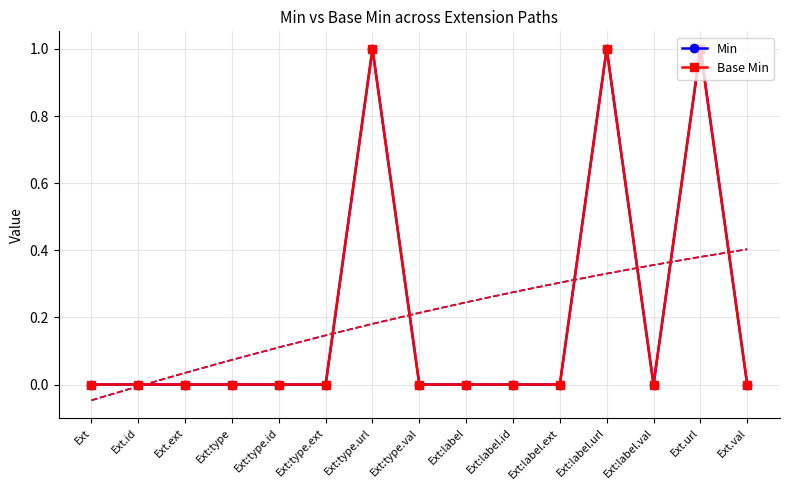

List the labels in order of Min value, smallest first.

Ext, Ext.id, Ext.ext, Ext:type, Ext:type.id, Ext:type.ext, Ext:type.val, Ext:label, Ext:label.id, Ext:label.ext, Ext:label.val, Ext.val, Ext:type.url, Ext:label.url, Ext.url